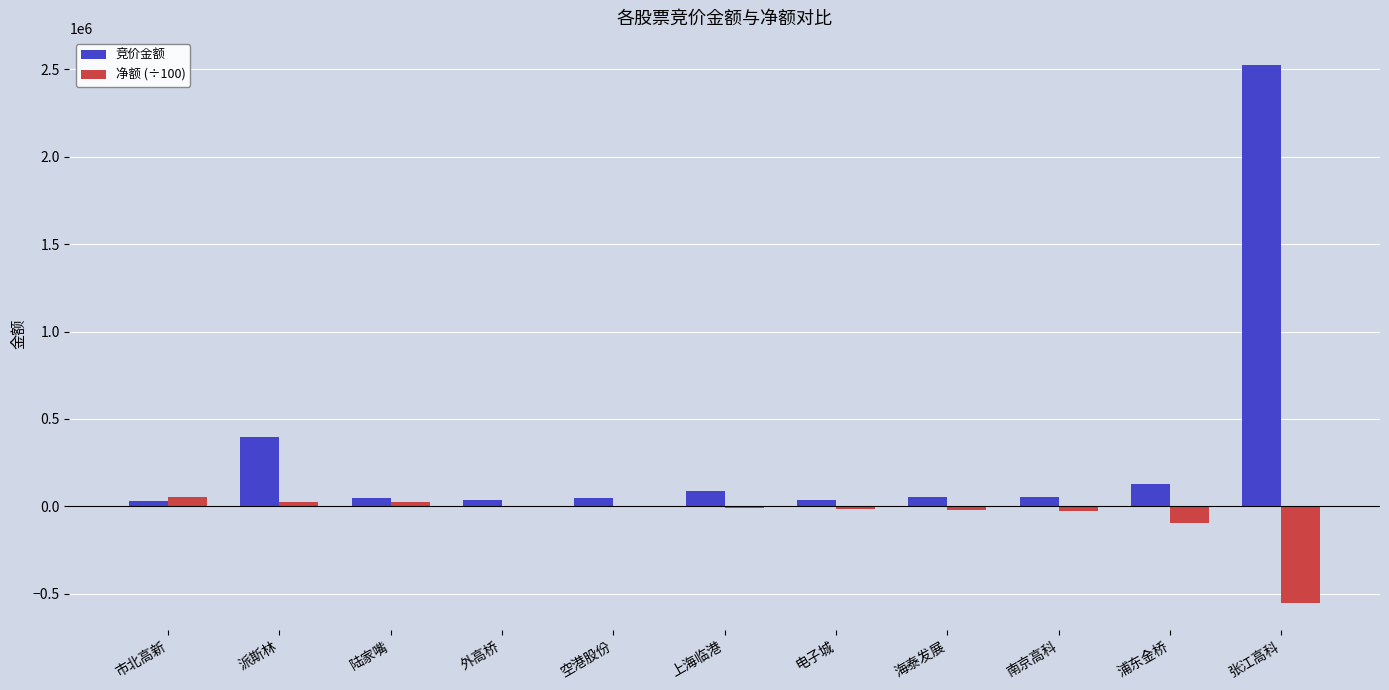

Does the chart contain stacked bars?

No